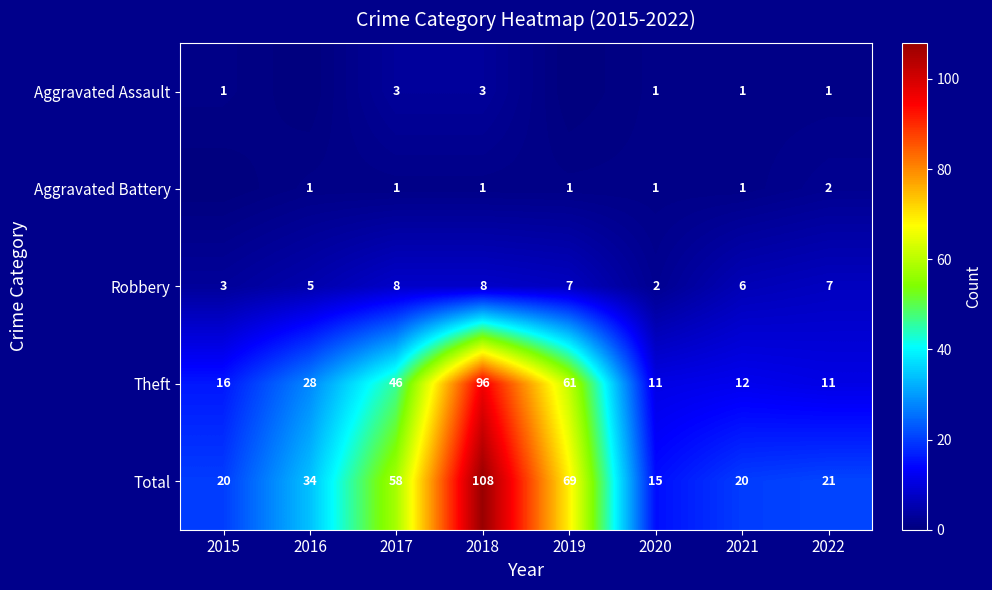

The Aggravated Assault series shows 1 at 2020. True or false?

True